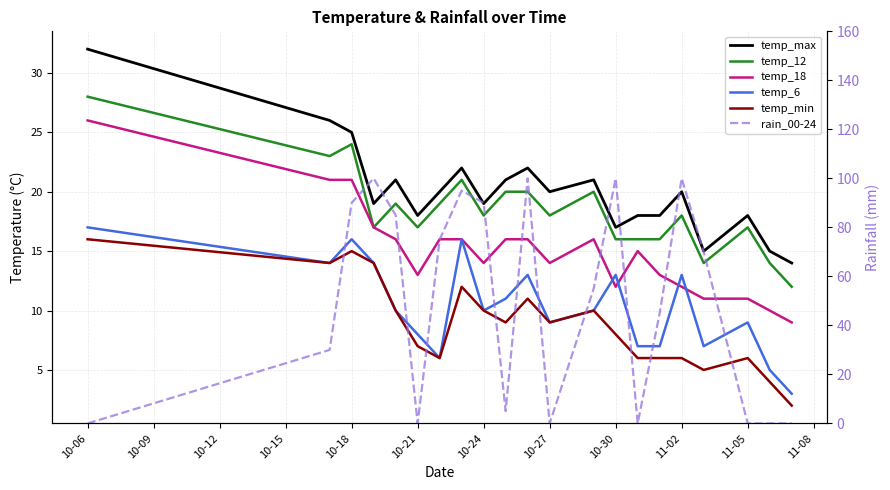

At how many categories does at least one series exceed 18?

16